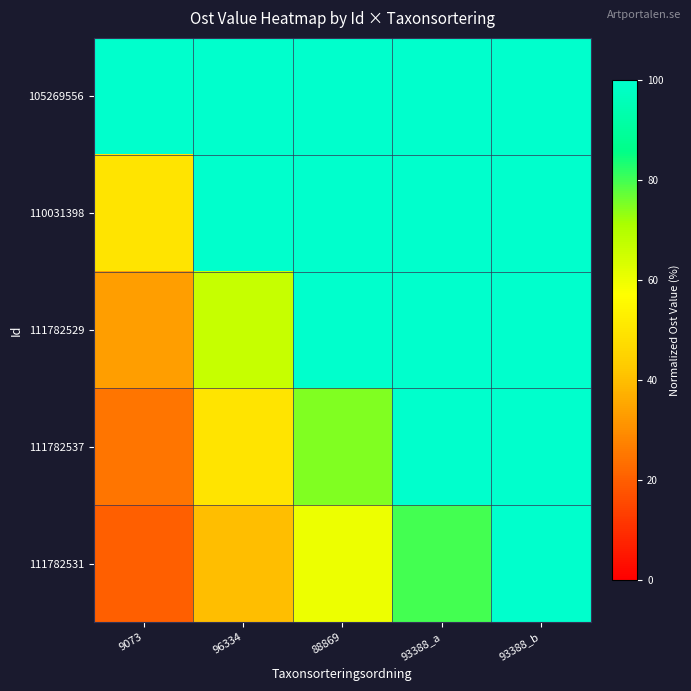

At which category does the chart reach its minimum across all series?

9073